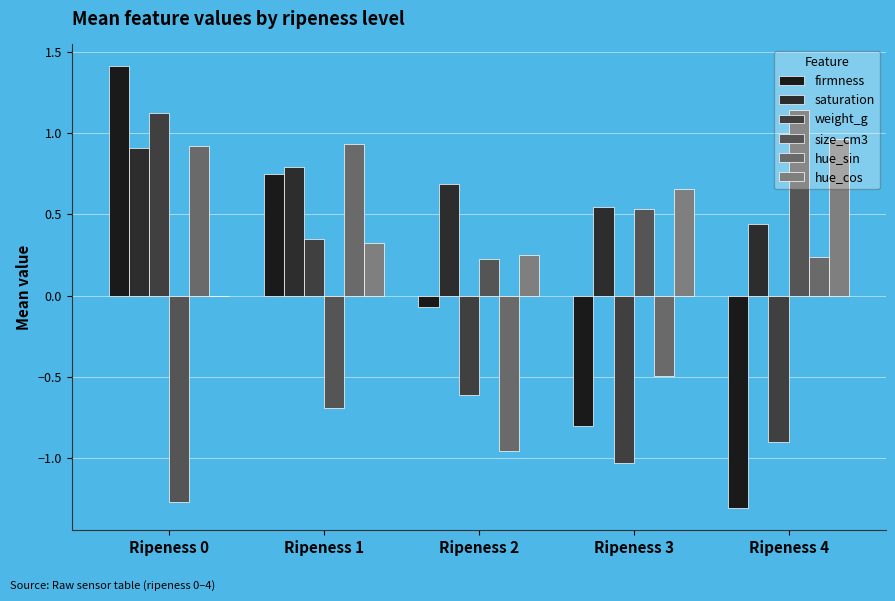

What is the total value across all series at Ripeness 3?

-0.6